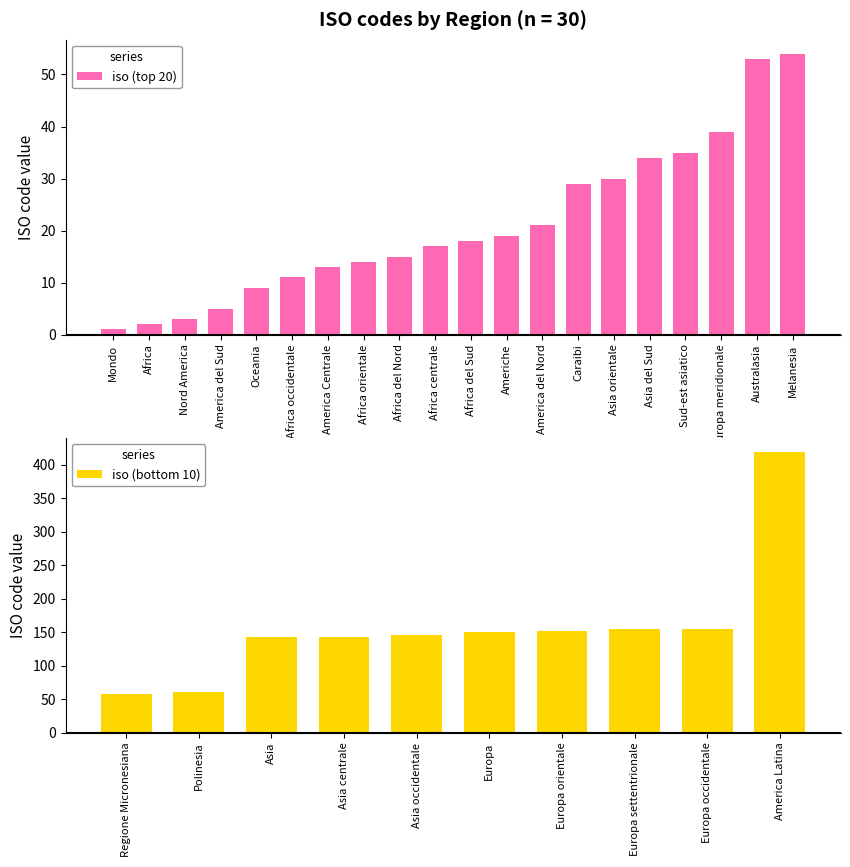

What is the value of the 9th bar from the left?

15